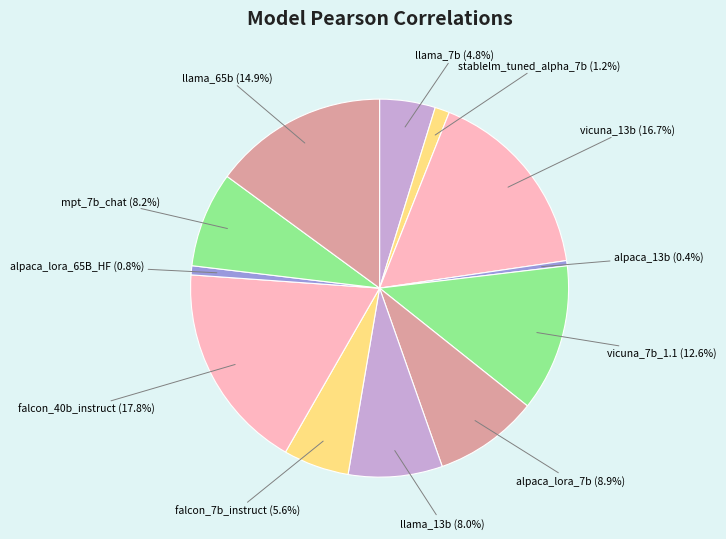

How many slices are in this pie chart?

12